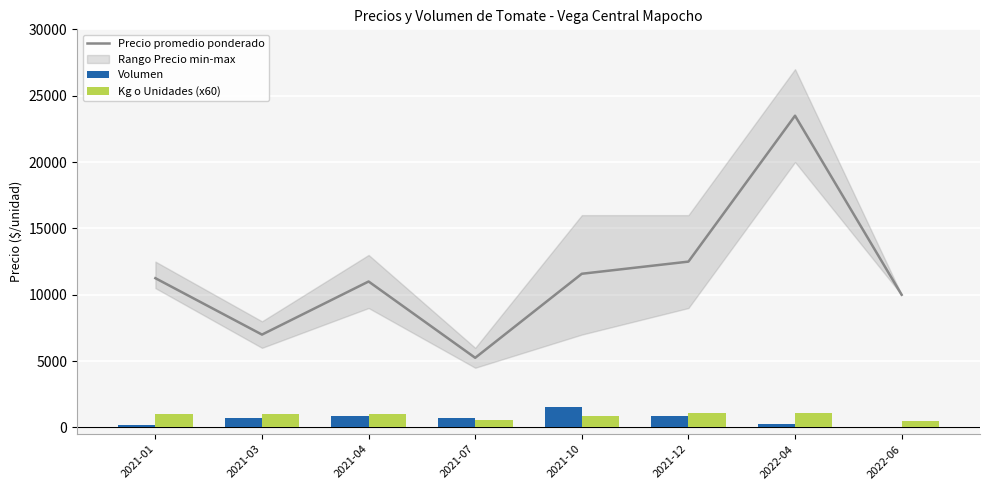

What value does the Kg o Unidades (x60) series have at 2021-12, to the nearest 50?

1100